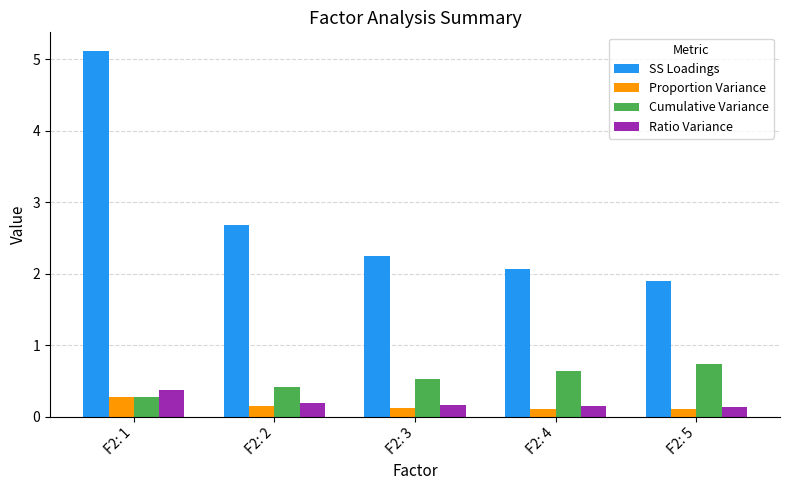

How many data points in SS Loadings are above 2?

4